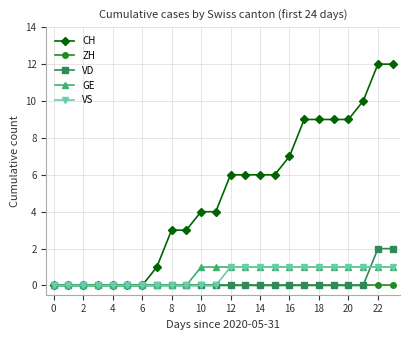

Which series has the largest total across all categories?

CH